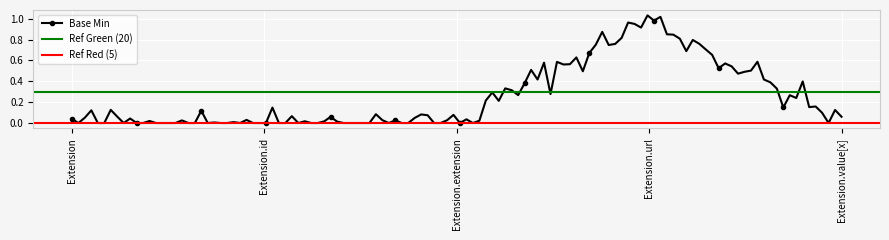

Is it true that the value at Extension is 0?

False